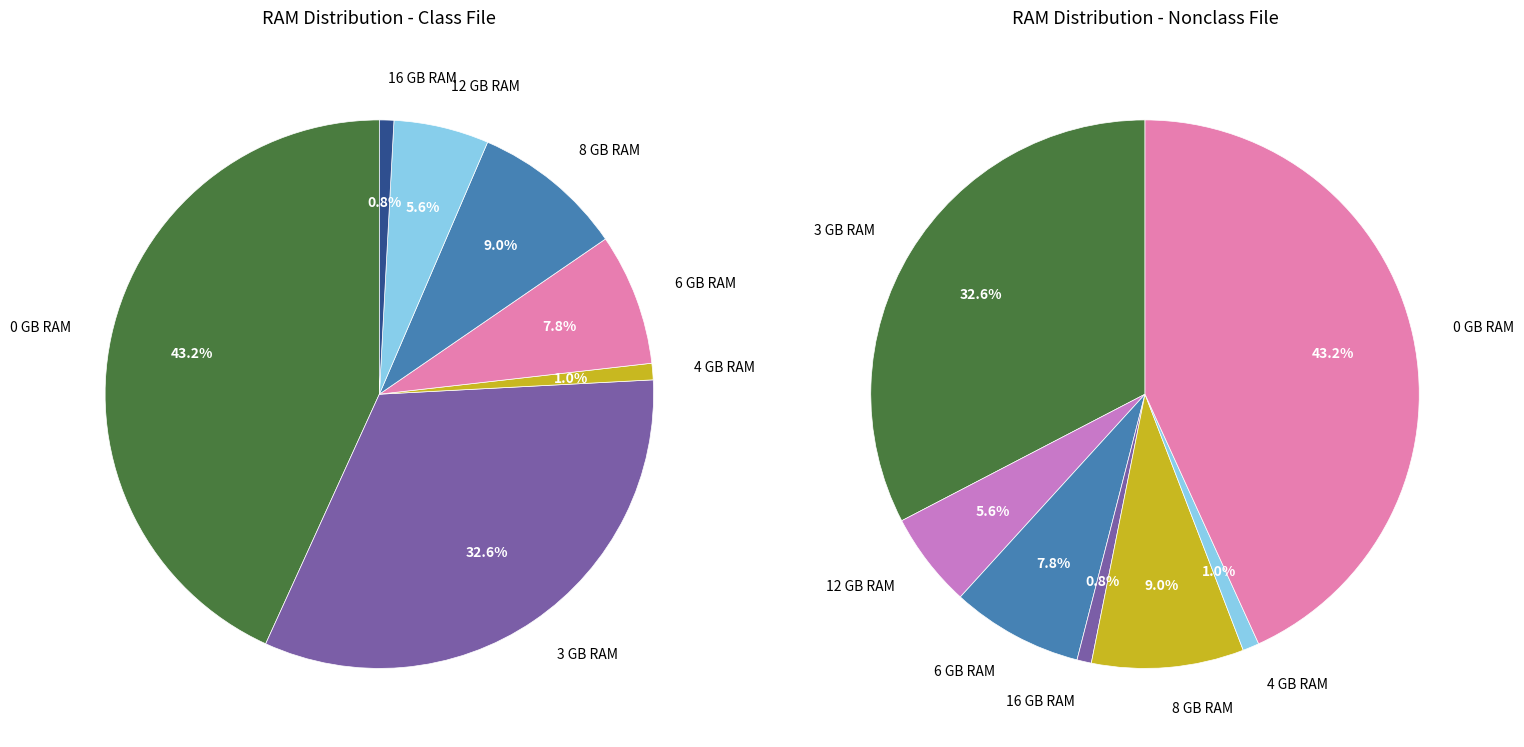

What is the change in value from 8 to 16?

-8419